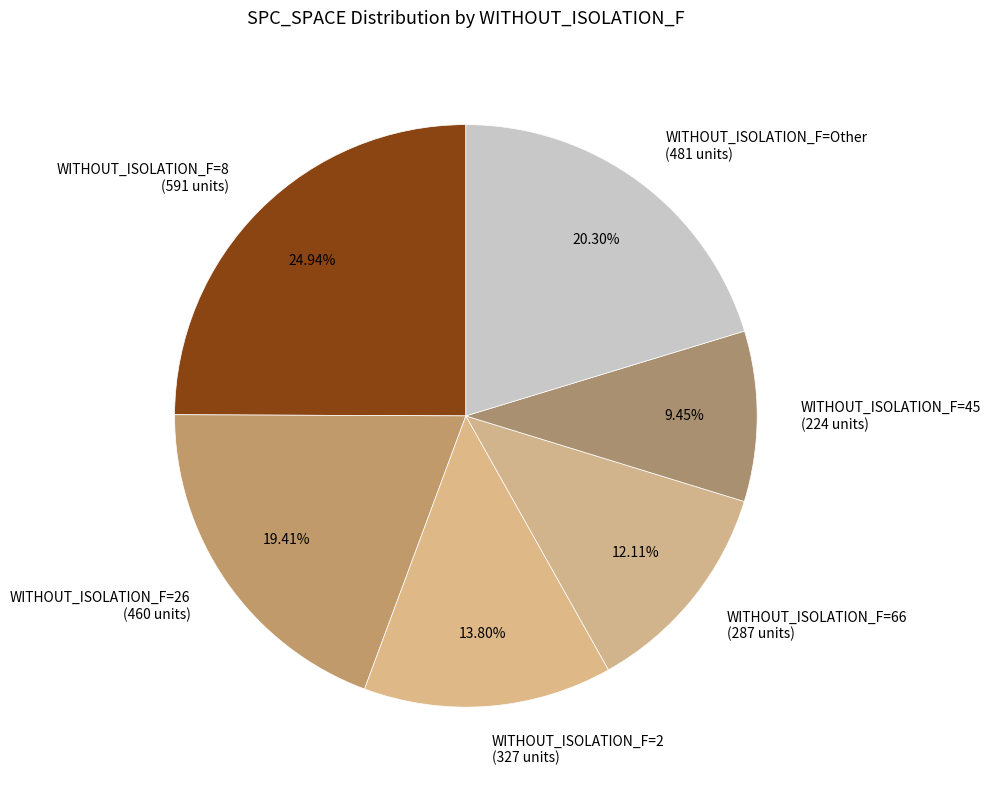

To the nearest percent, what is the difference between the largest and smallest slice percentages?

15%